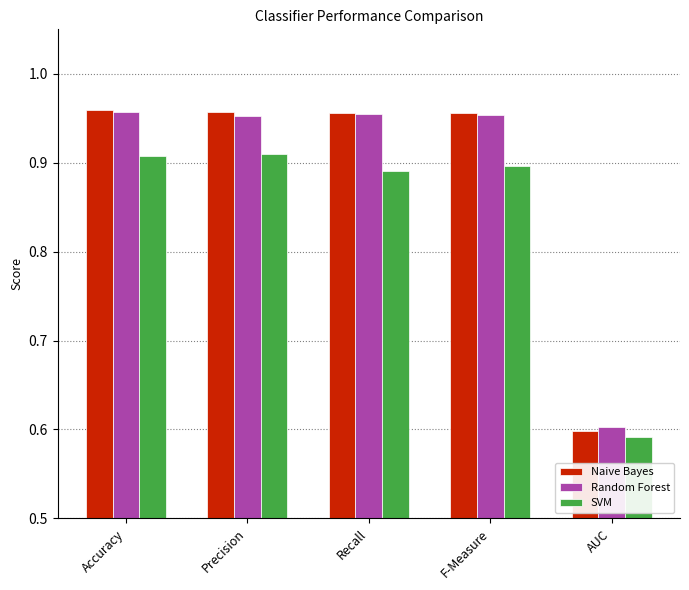

Is the value of SVM at F-Measure greater than the value of Random Forest at Accuracy?

No